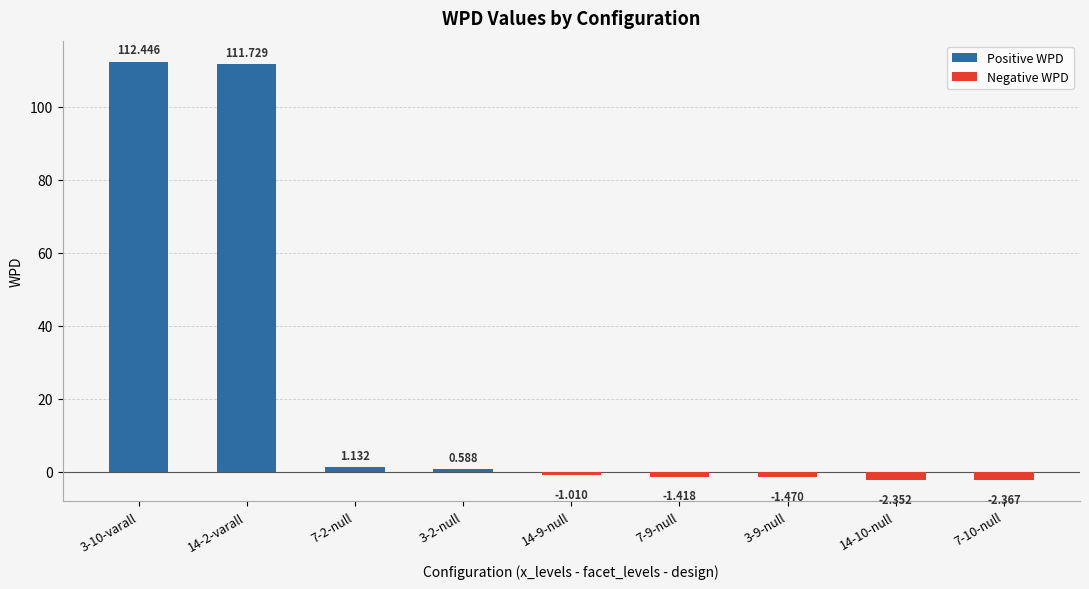

Are the bars horizontal?

No